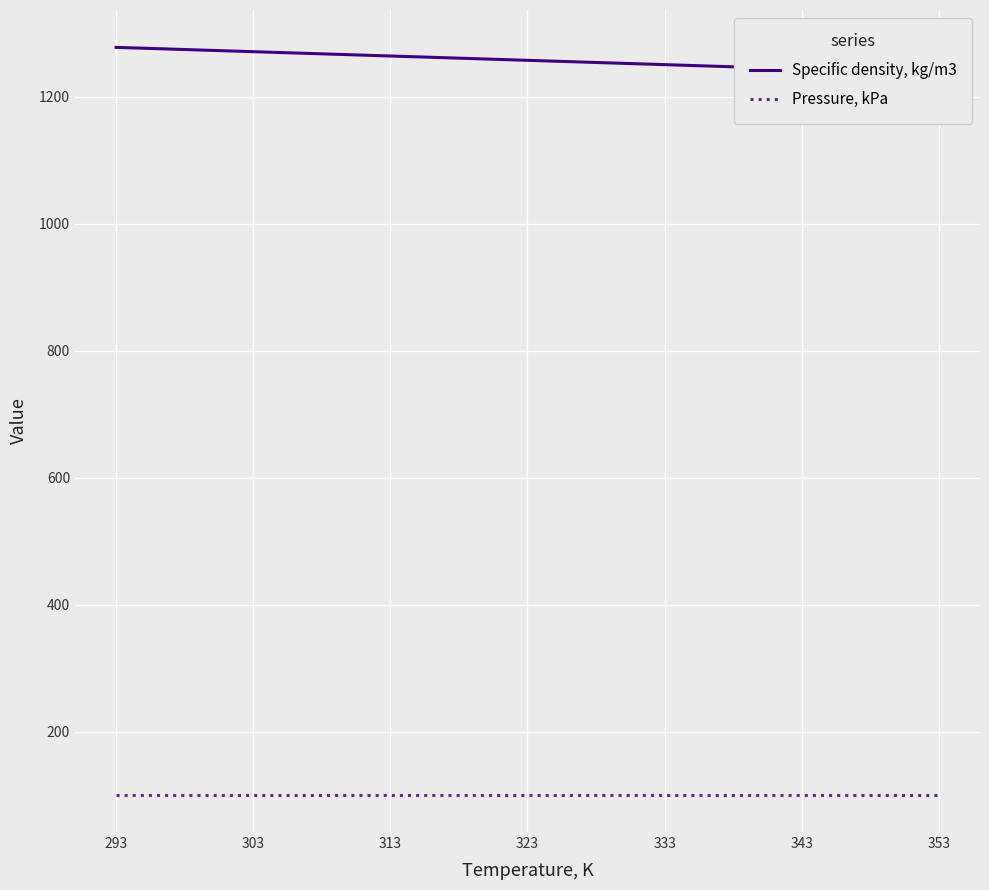

True or false: Specific density, kg/m3 and Pressure, kPa cross at least once.

False